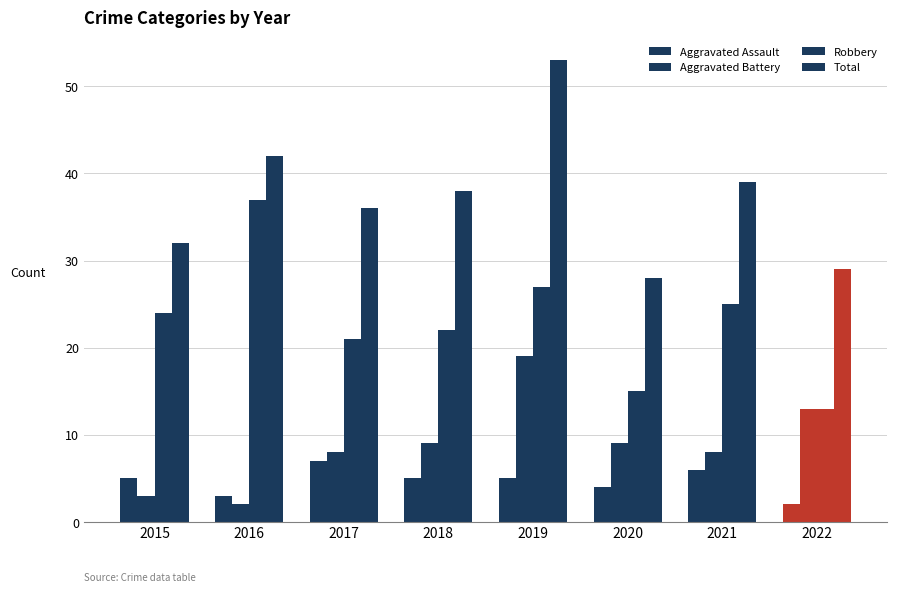

Rank the series at 2021 from highest to lowest value.

Total, Robbery, Aggravated Battery, Aggravated Assault